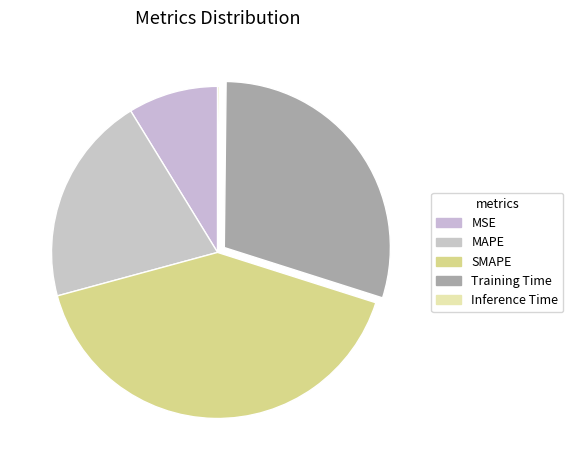

Is there a majority slice in this chart?

No